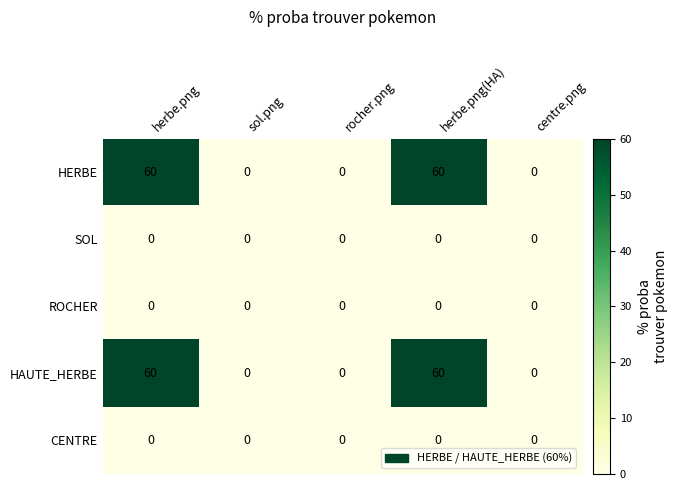

How many series are shown in this chart?

5